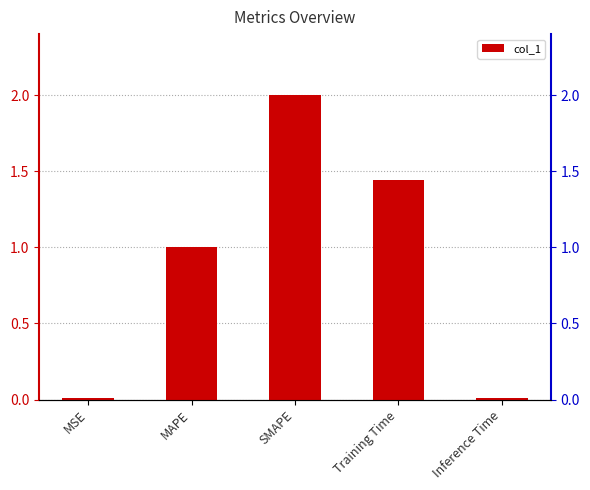

How many data points are less than 1?

2